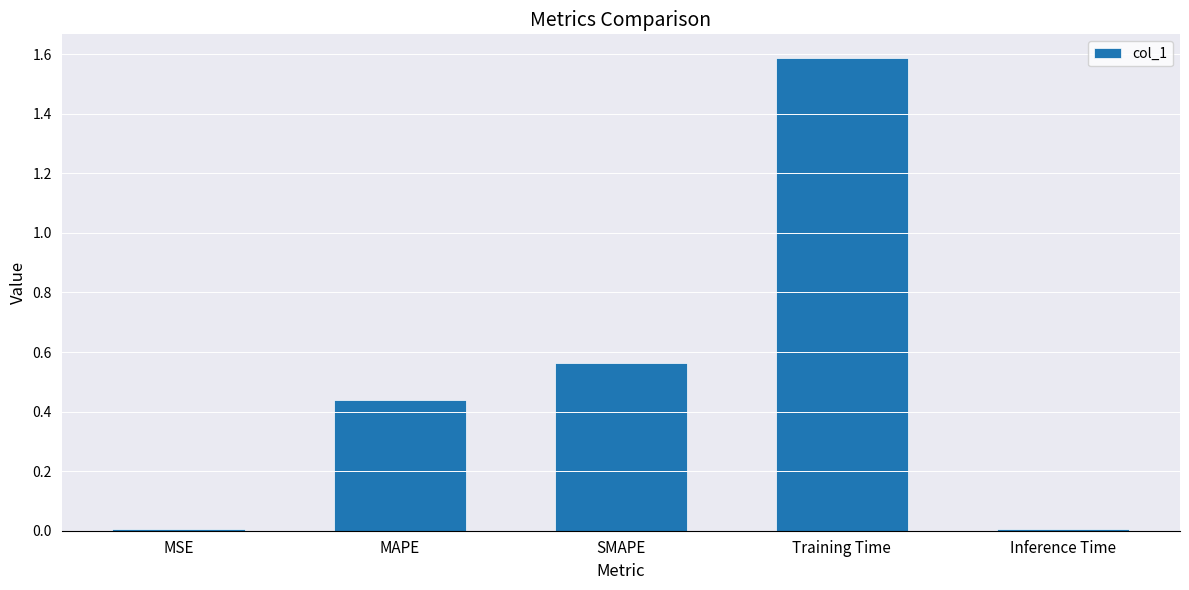

Which has a higher value, SMAPE or MSE?

SMAPE